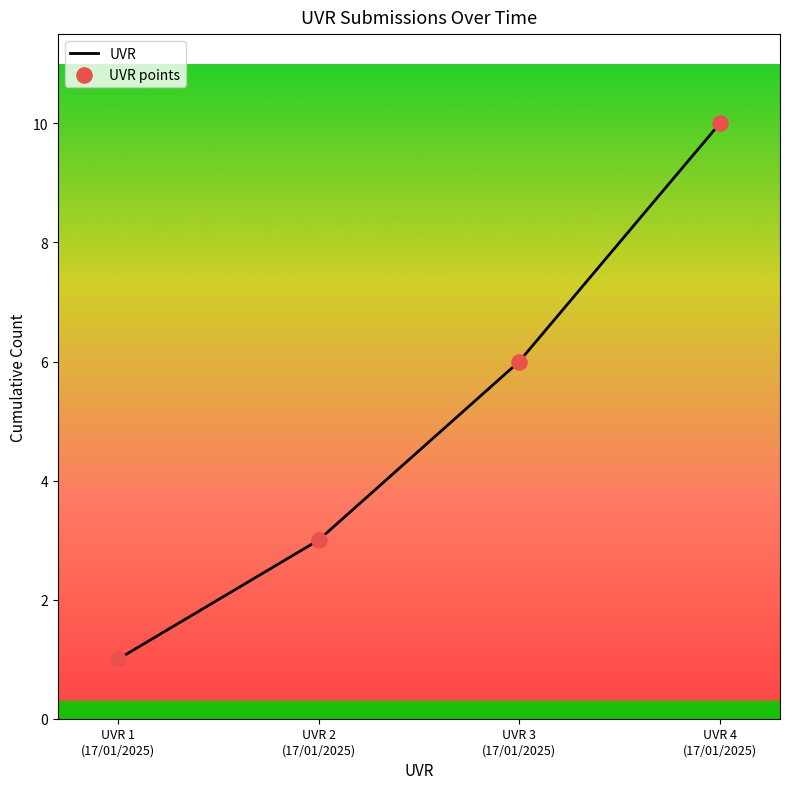

What is the maximum value shown in the chart?

10